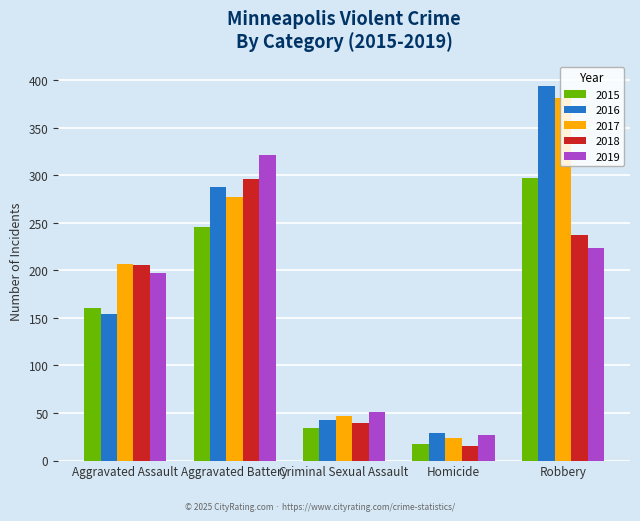

Which category has the highest value in the 2016 series?

Robbery